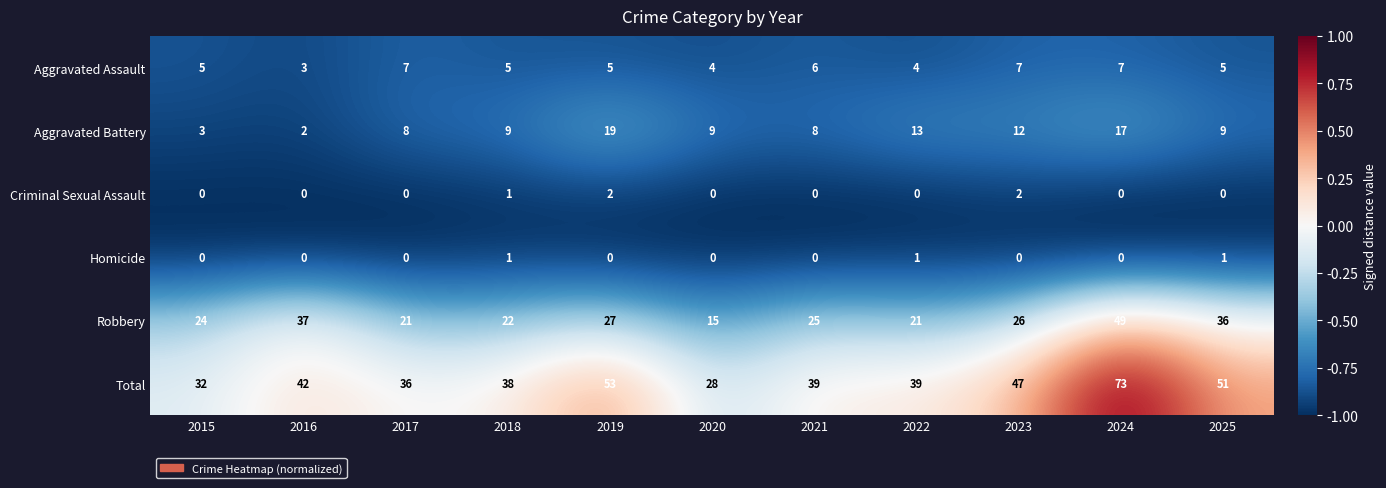

What is the total value across all series at 2024?

146